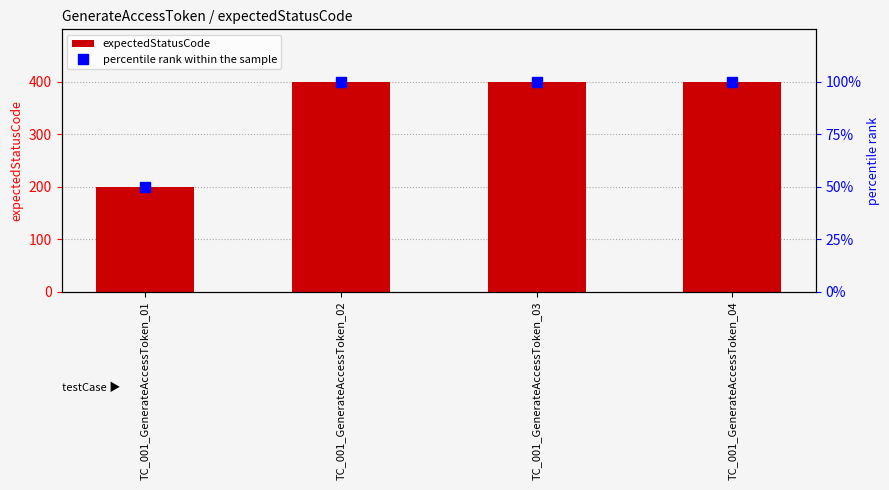

True or false: the data shows 546 at TC_001_GenerateAccessToken_04.

False